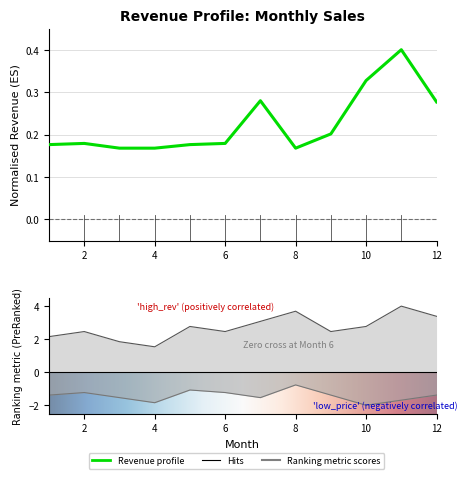

True or false: Units sold has a value of 1.1 at 1.

False